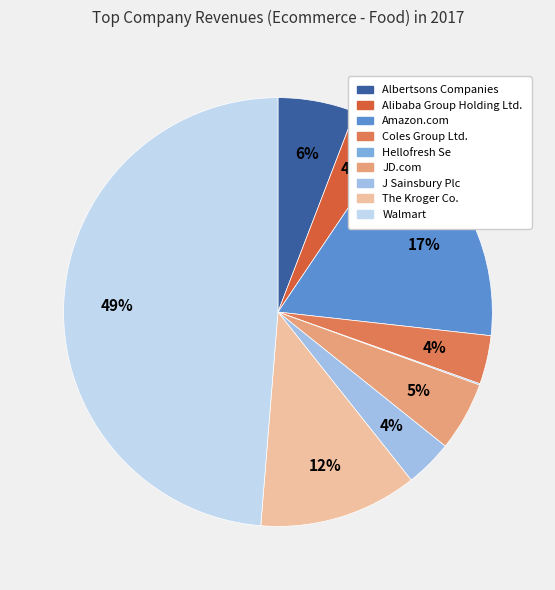

To the nearest percent, what is the average slice percentage?

11%